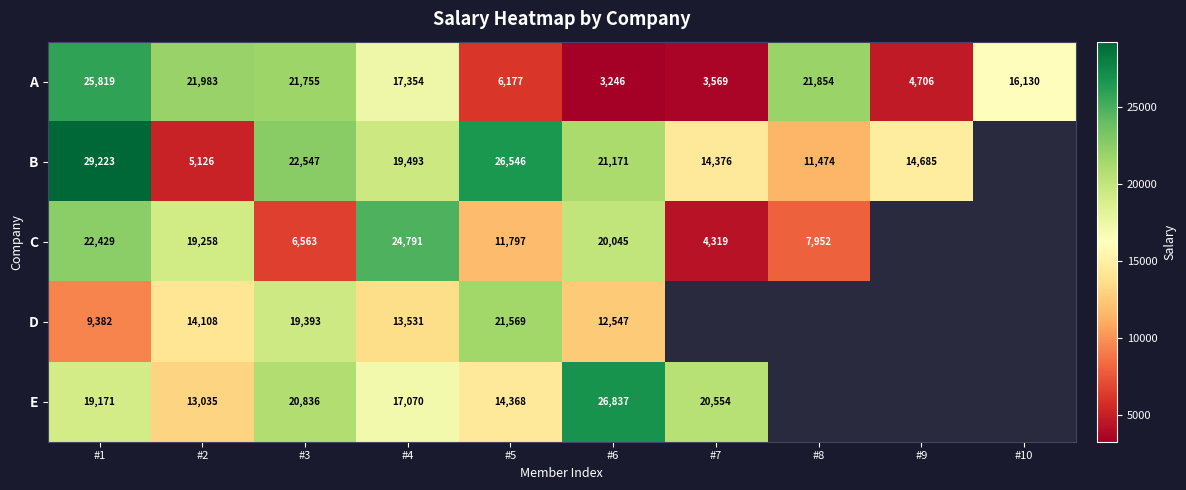

What is the sum of the A values at #1 and #8?

47673